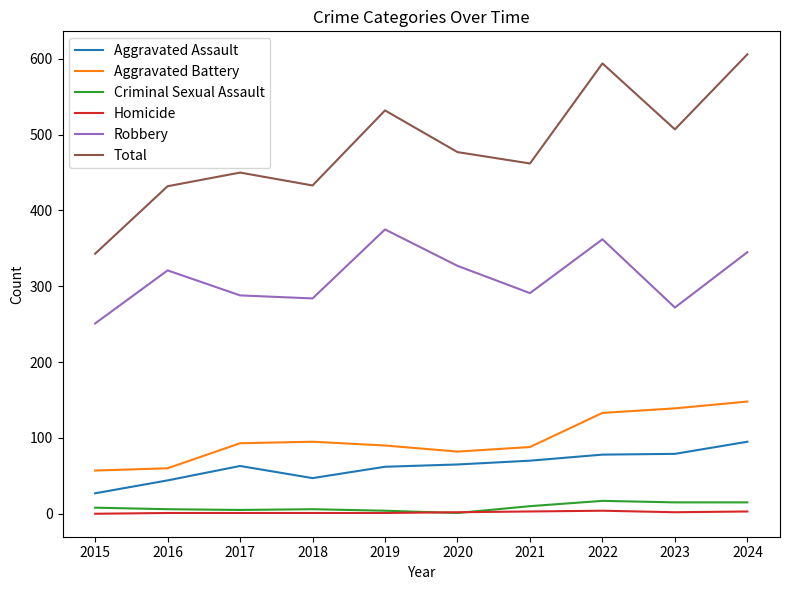

Is the value of Robbery at 2024 greater than the value of Criminal Sexual Assault at 2021?

Yes